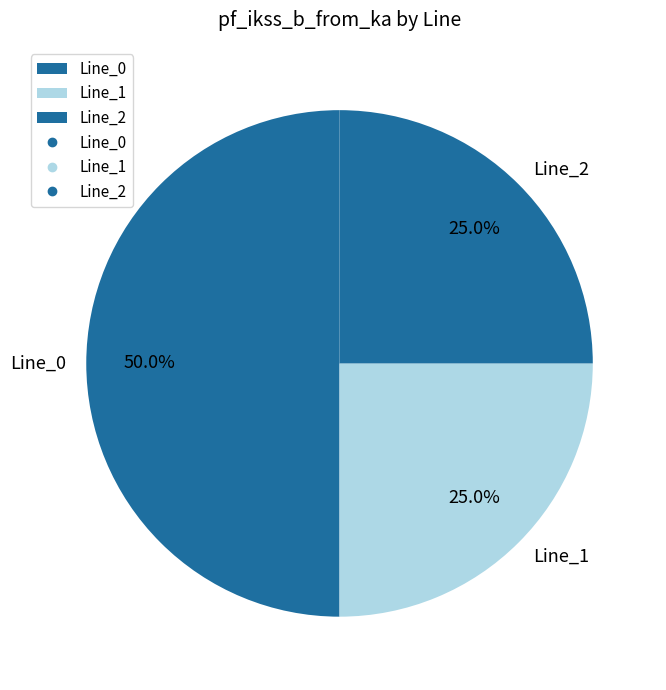

Is Line_1 the majority of the pie?

No